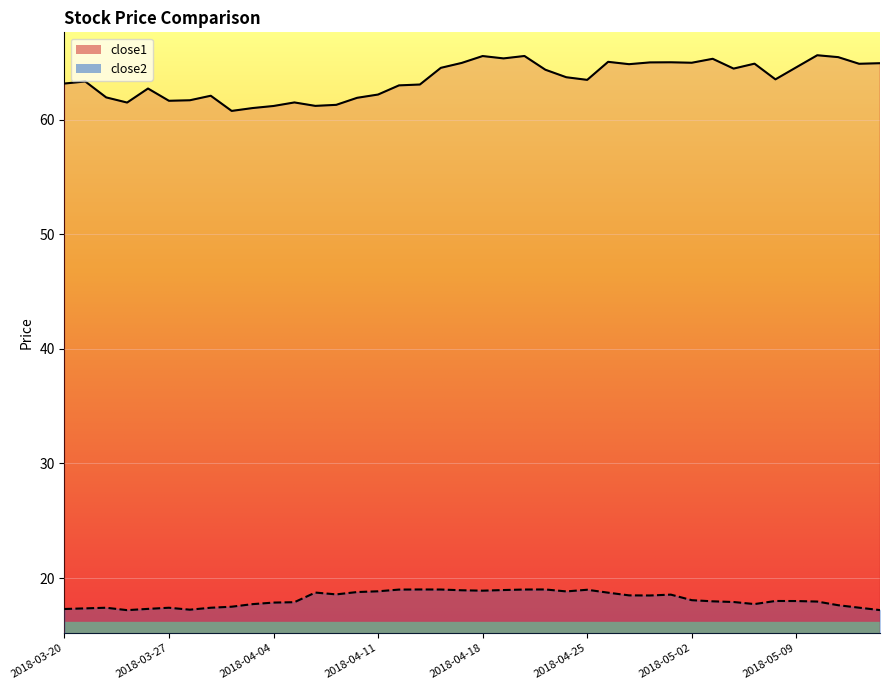

Reading left to right, list all the values displayed in this chart.

close1: 63.2	63.3	62.0	61.5	62.7	61.7	61.7	62.1	60.8	61.0	61.2	61.5	61.2	61.3	61.9	62.2	63.0	63.1	64.5	65.0	65.6	65.4	65.6	64.4	63.7	63.5	65.1	64.9	65.0	65.0	65.0	65.3	64.5	64.9	63.5	64.6	65.6	65.5	64.9	64.9
close2: 17.3	17.4	17.4	17.2	17.3	17.4	17.2	17.4	17.5	17.7	17.9	17.9	18.7	18.6	18.8	18.8	19.0	19.0	19.0	18.9	18.9	18.9	19.0	19.0	18.8	19.0	18.7	18.5	18.5	18.6	18.1	18.0	17.9	17.7	18.0	18.0	17.9	17.6	17.4	17.2